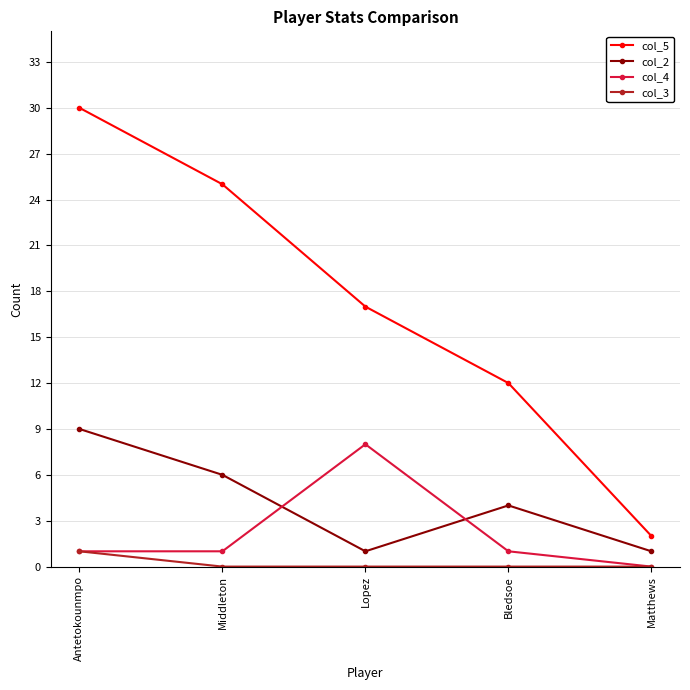

True or false: col_5 and col_4 cross at least once.

False